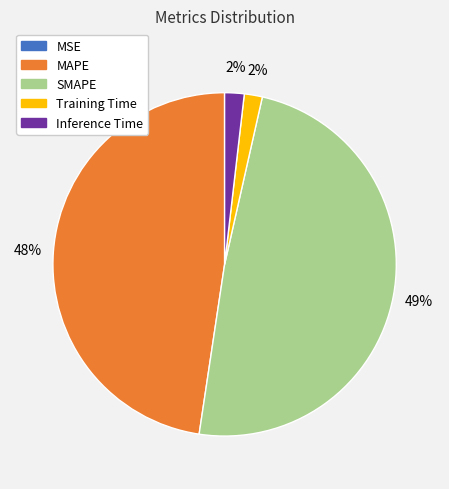

Does any single category account for the majority?

No